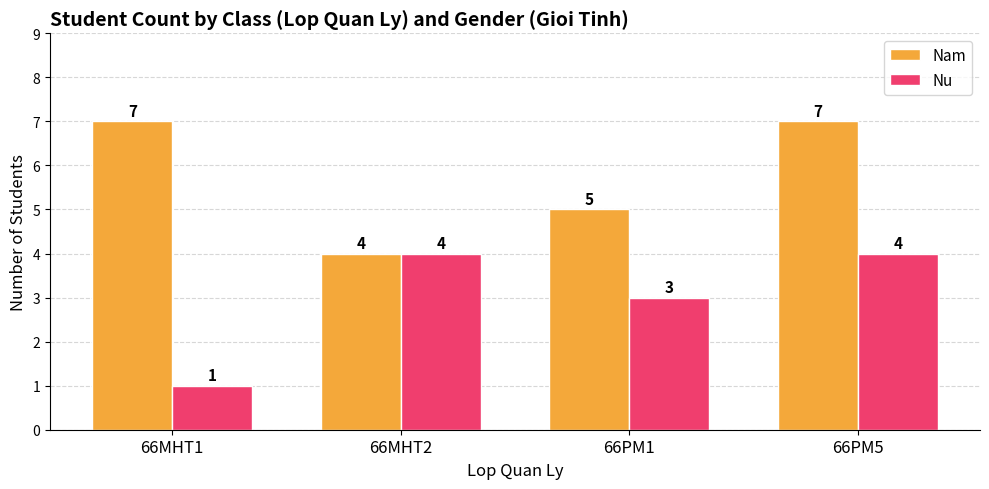

True or false: Nu has a value of 3 at 66PM1.

True